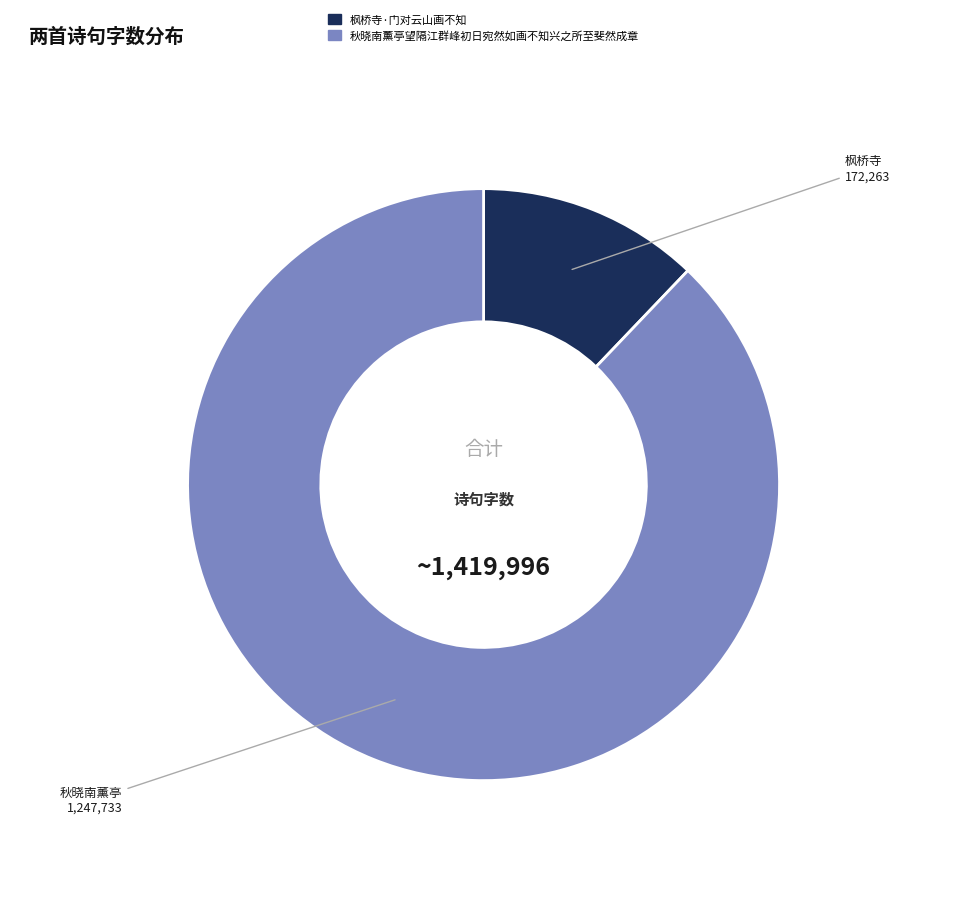

Does any single category account for the majority?

Yes